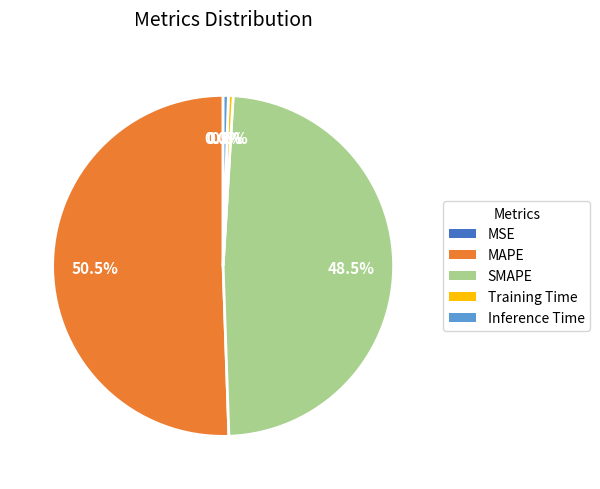

What is the total percentage of SMAPE and Training Time?

49.0%